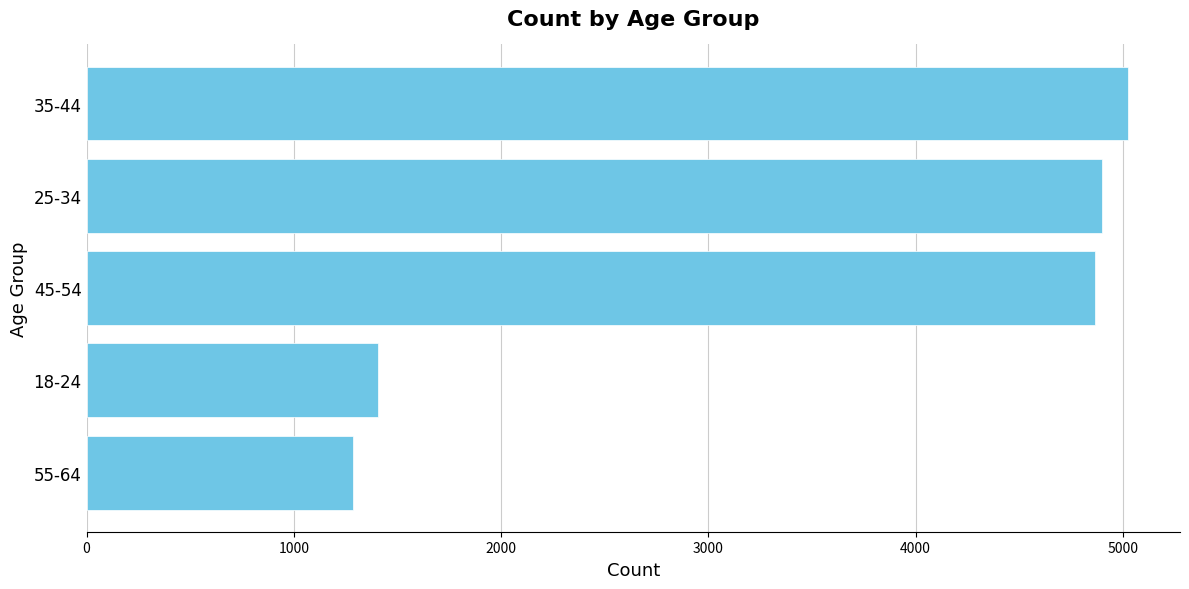

What is the label of the 4th bar from the top?

18-24